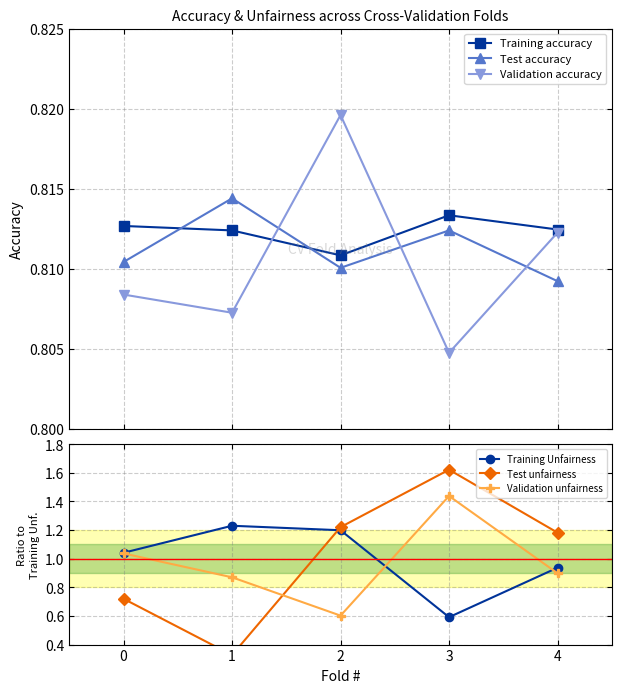

Reading left to right, list all the values displayed in this chart.

Training accuracy: 0.8	0.8	0.8	0.8	0.8
Test accuracy: 0.8	0.8	0.8	0.8	0.8
Validation accuracy: 0.8	0.8	0.8	0.8	0.8
Training Unfairness: 1.0	1.2	1.2	0.6	0.9
Test unfairness: 0.7	0.3	1.2	1.6	1.2
Validation unfairness: 1.0	0.9	0.6	1.4	0.9